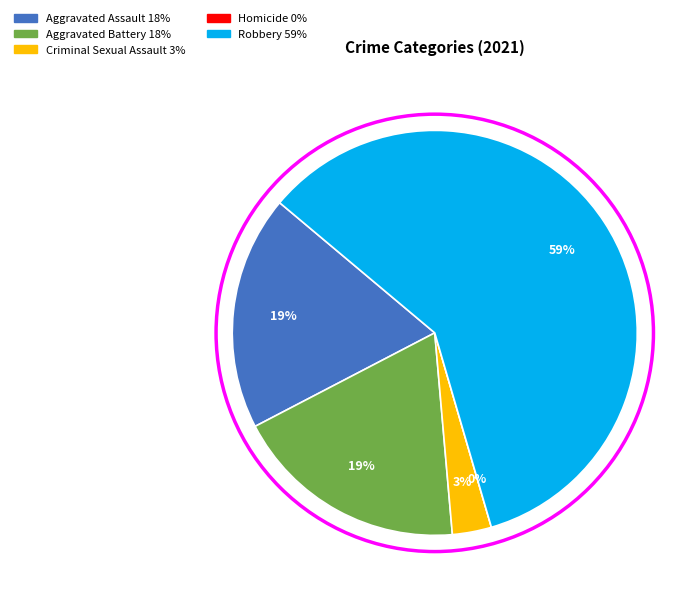

Which category has the biggest portion of the pie?

Robbery